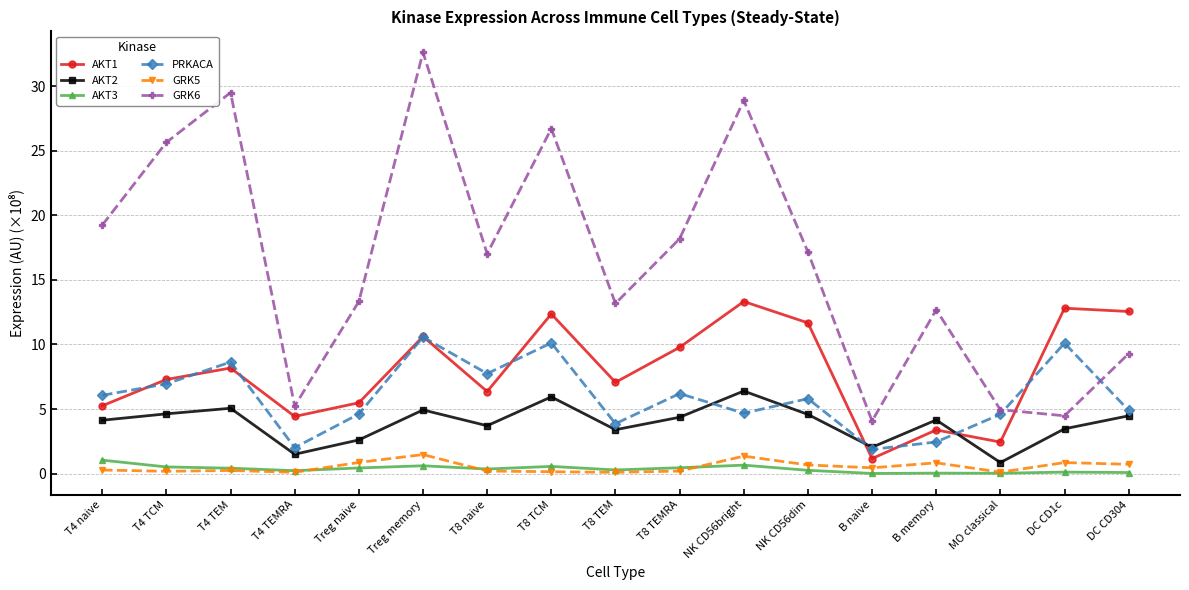

True or false: AKT3 has more than 1 points higher than both neighbors.

True